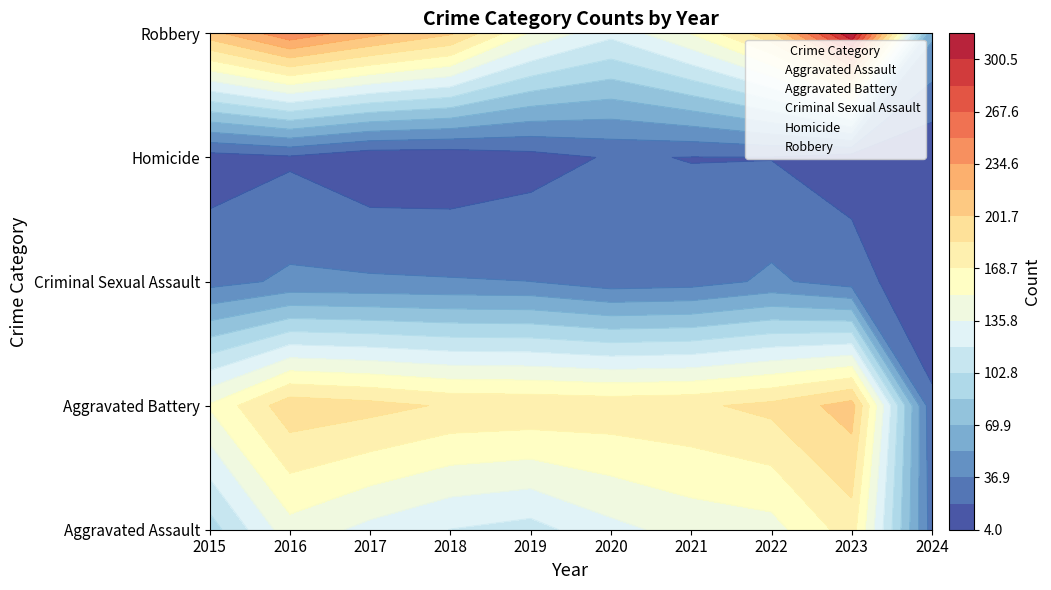

List the labels in order of Aggravated Assault value, largest first.

2015, 2016, 2017, 2018, 2019, 2020, 2021, 2022, 2023, 2024